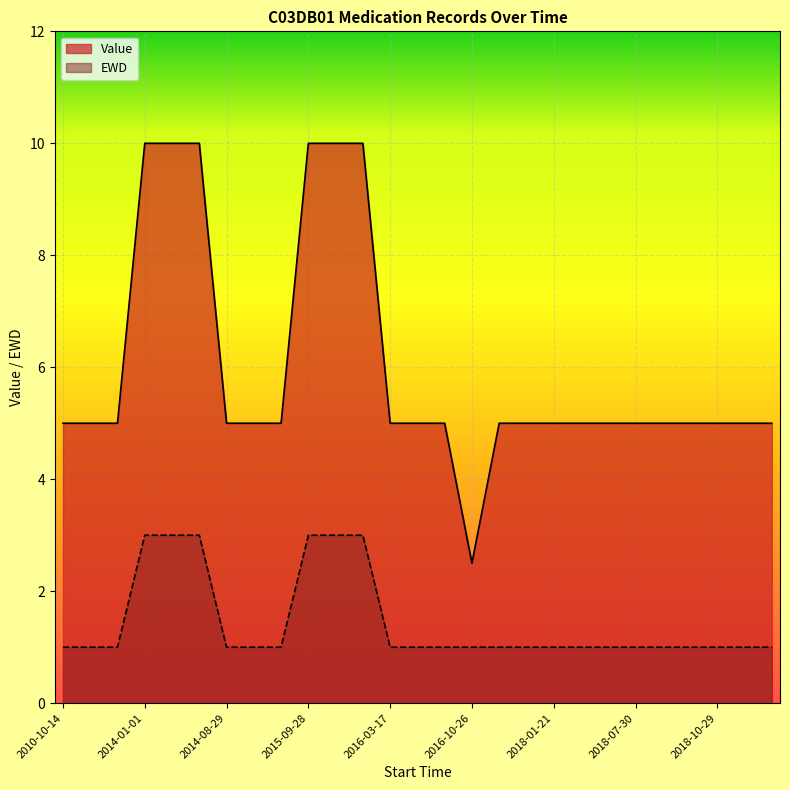

Between 2020-11-27 and 2015-03-31, which is larger?

2020-11-27